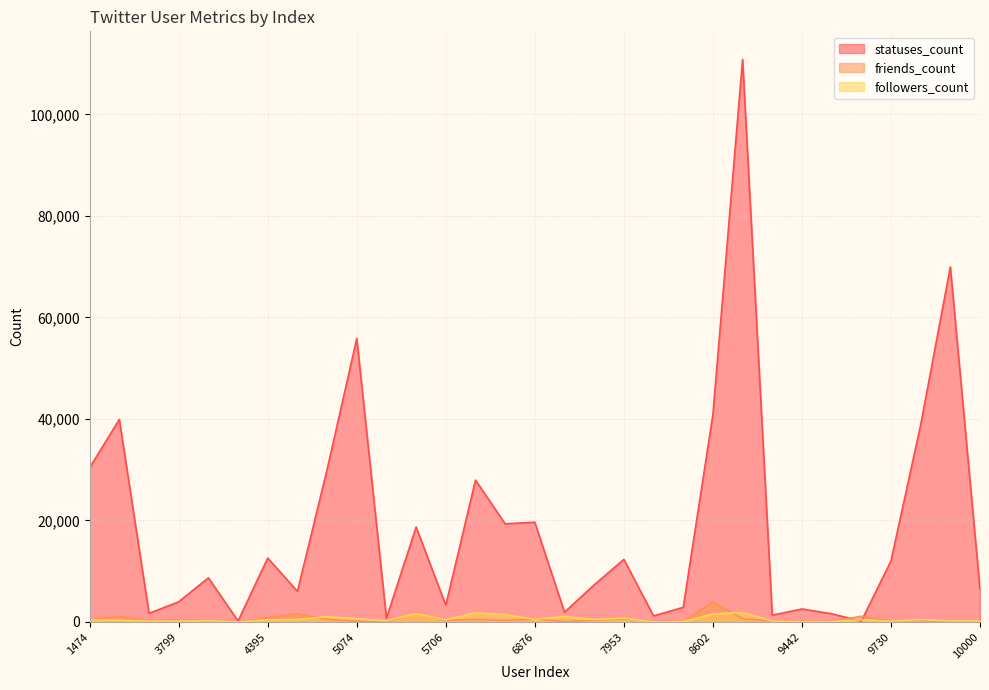

Which series has the largest total across all categories?

statuses_count